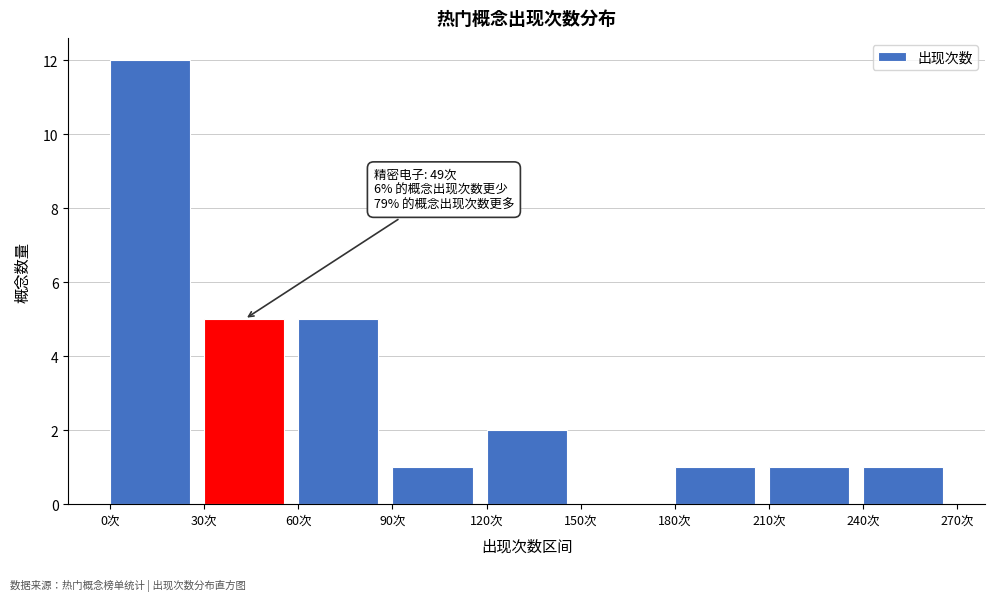

Which range on the x-axis has the tallest bar?

0 to 30